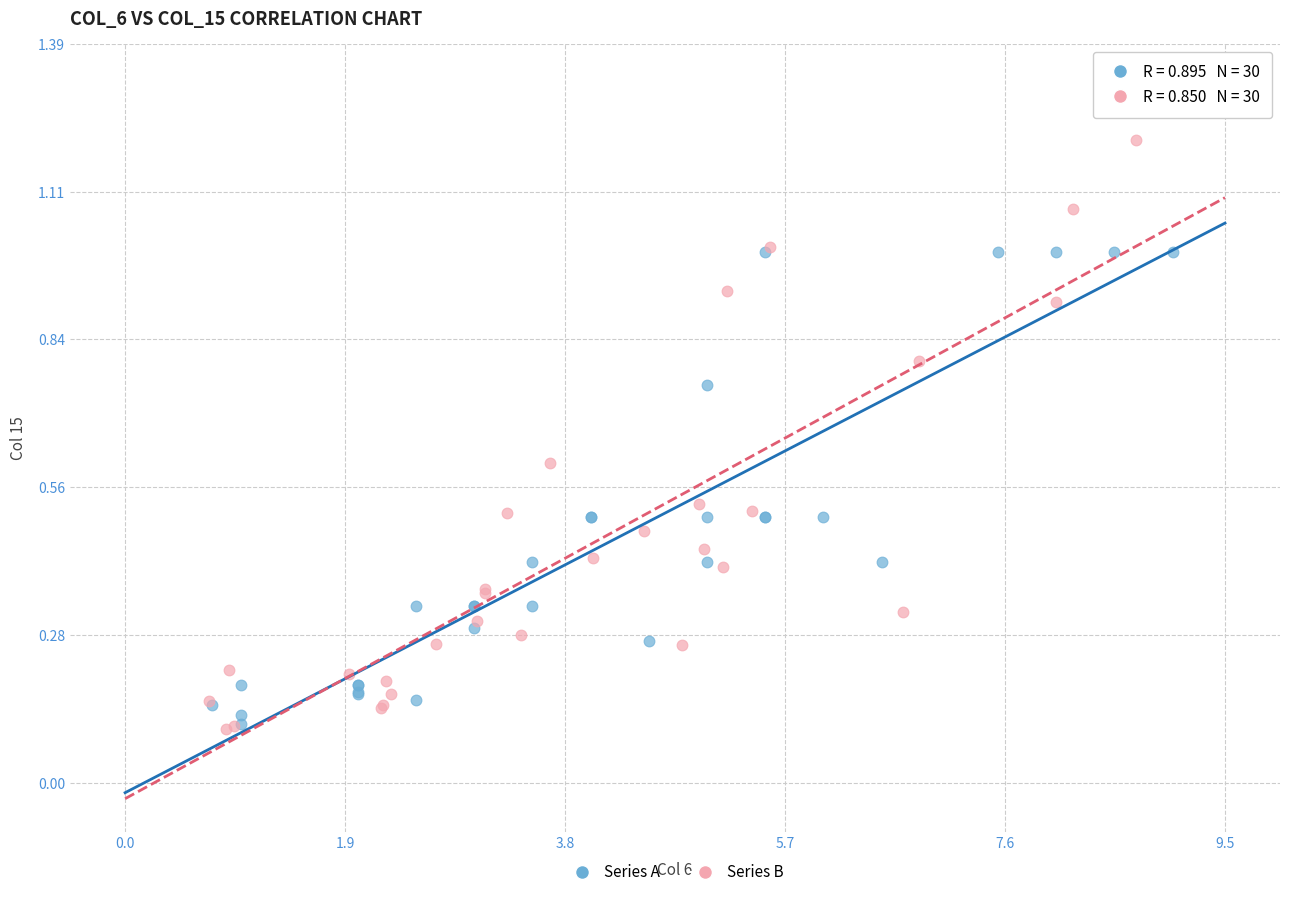

Which series contains the highest Y value?

Series B